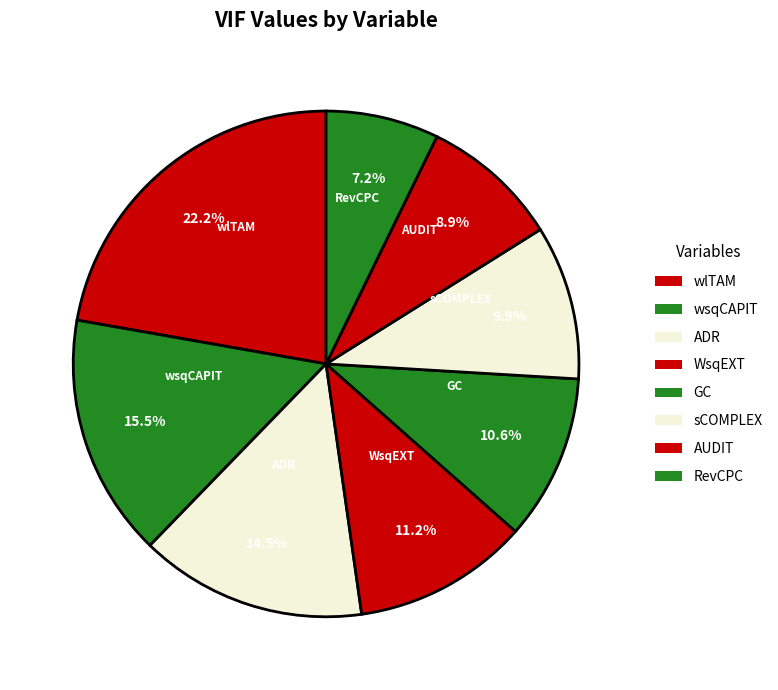

What percentage is the sCOMPLEX slice, to the nearest percent?

10%